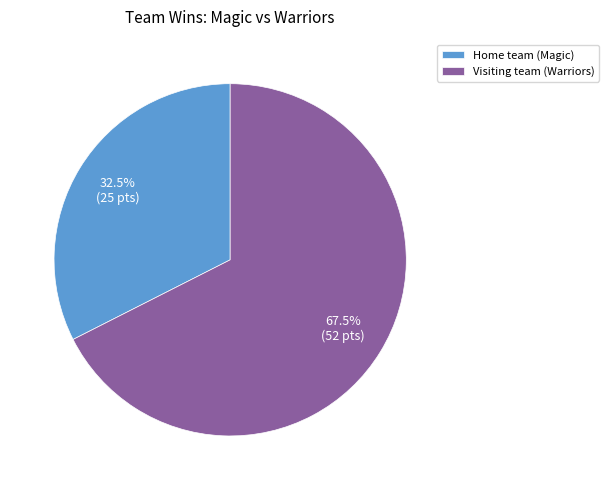

What is the ratio of the value at Visiting team (Warriors) to the value at Home team (Magic)?

2.1